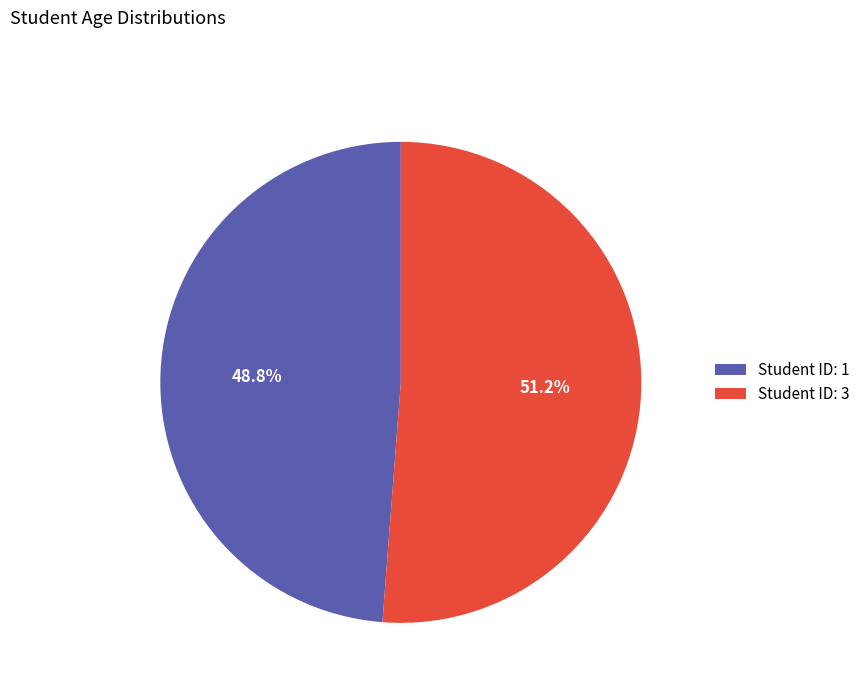

Which slice is the smallest?

Student ID: 1